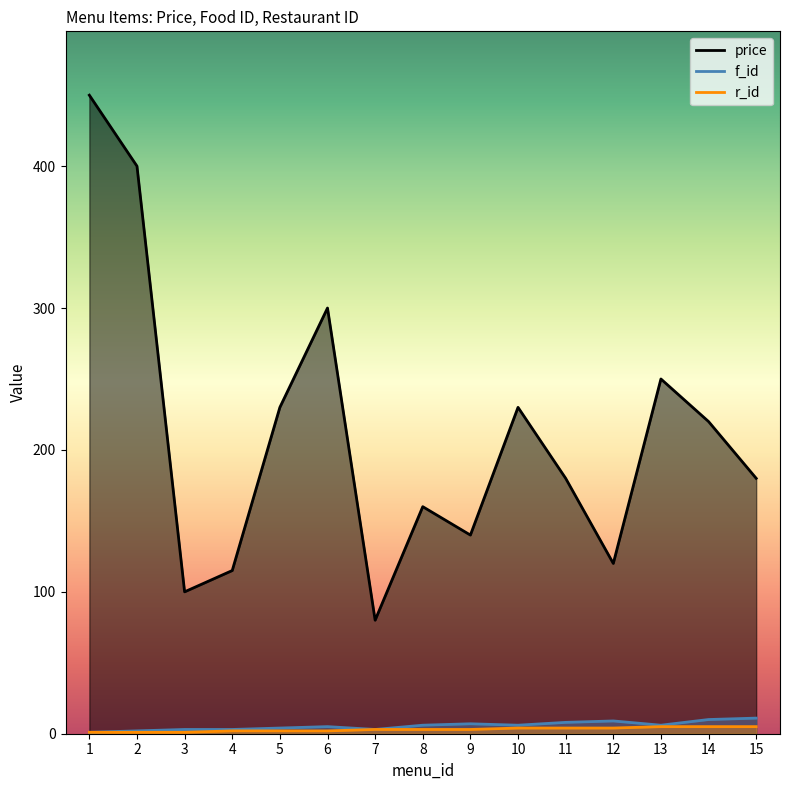

What is the difference between the highest and lowest values at 12?

116